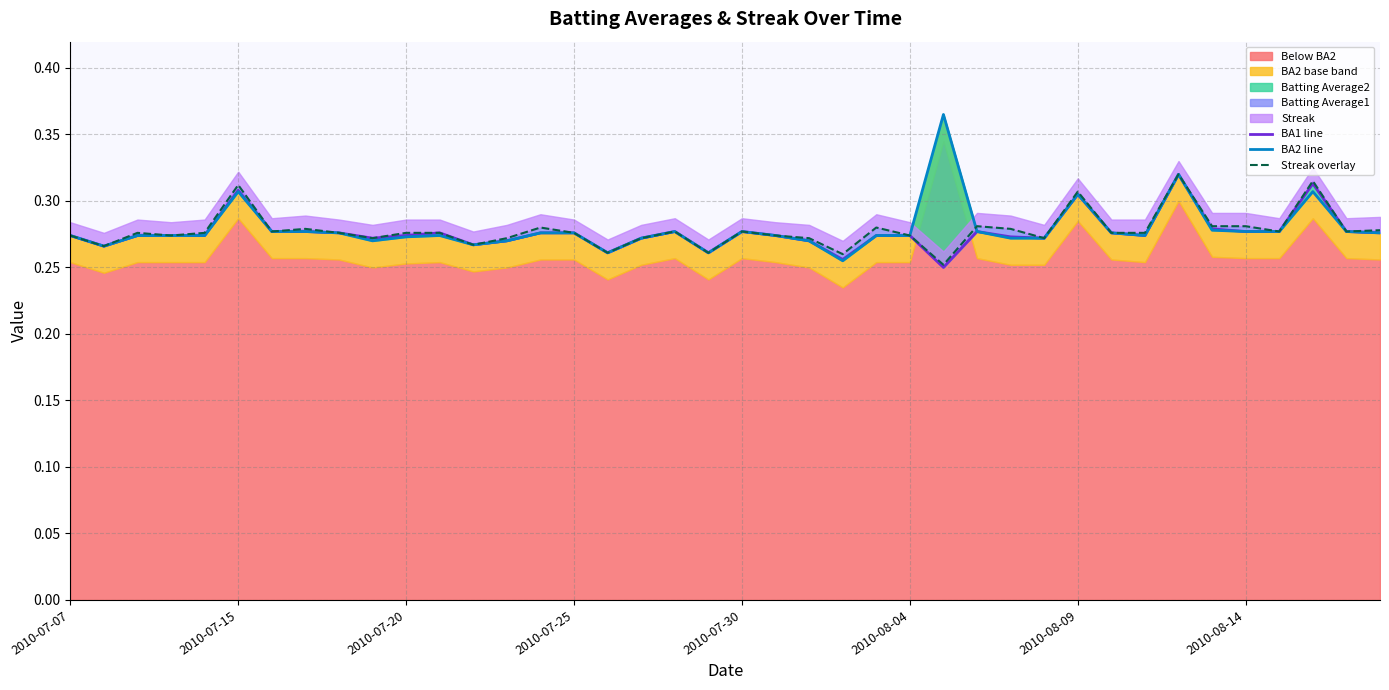

True or false: BA2 line has more than 2 interior local peaks.

True